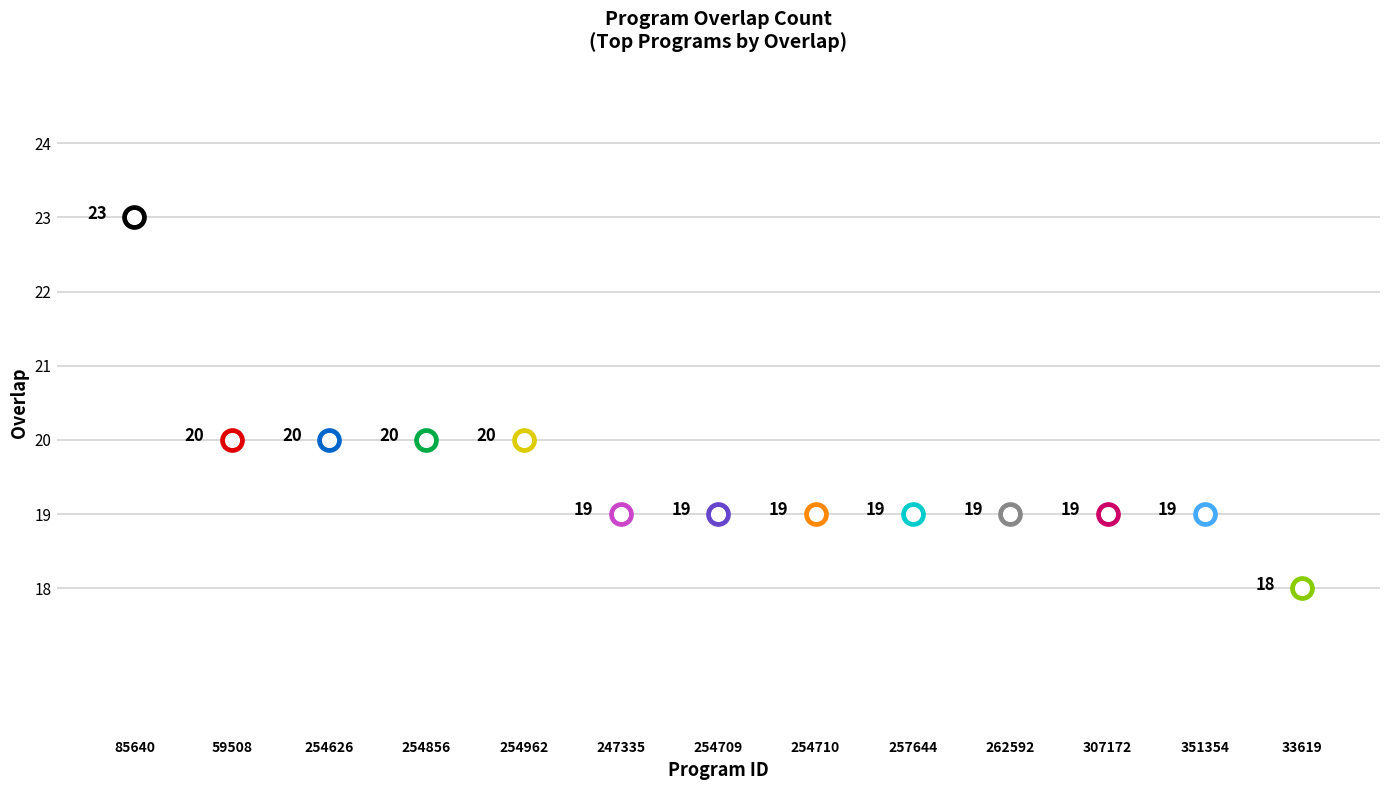

Approximately how many times larger is the value at 307172 compared to 254856?

0.9